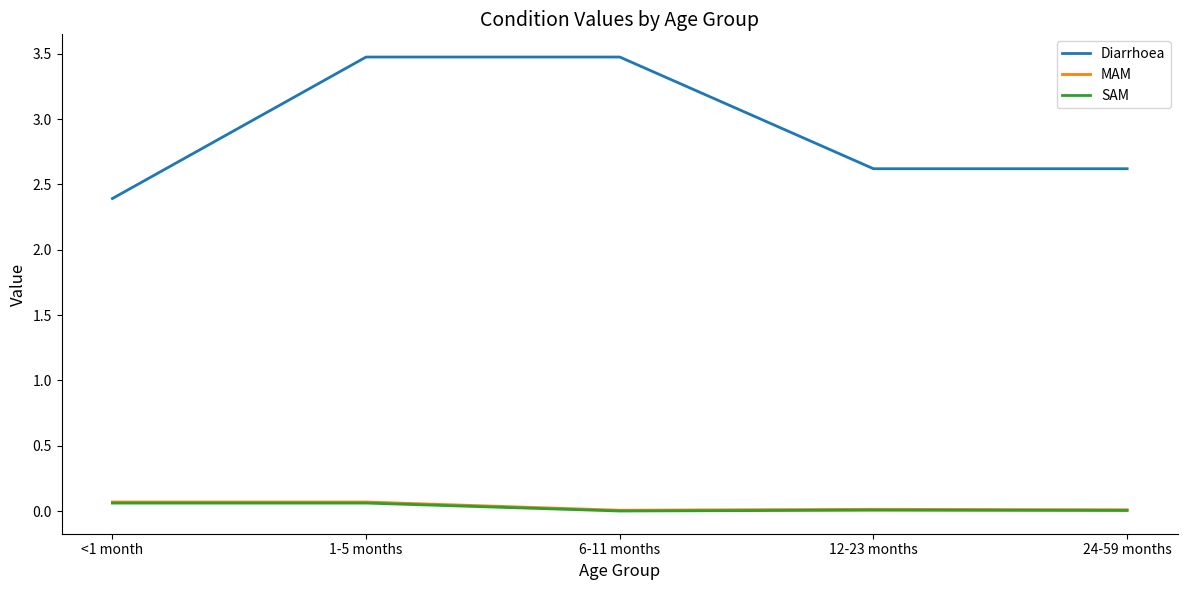

Which series has the largest total across all categories?

Diarrhoea